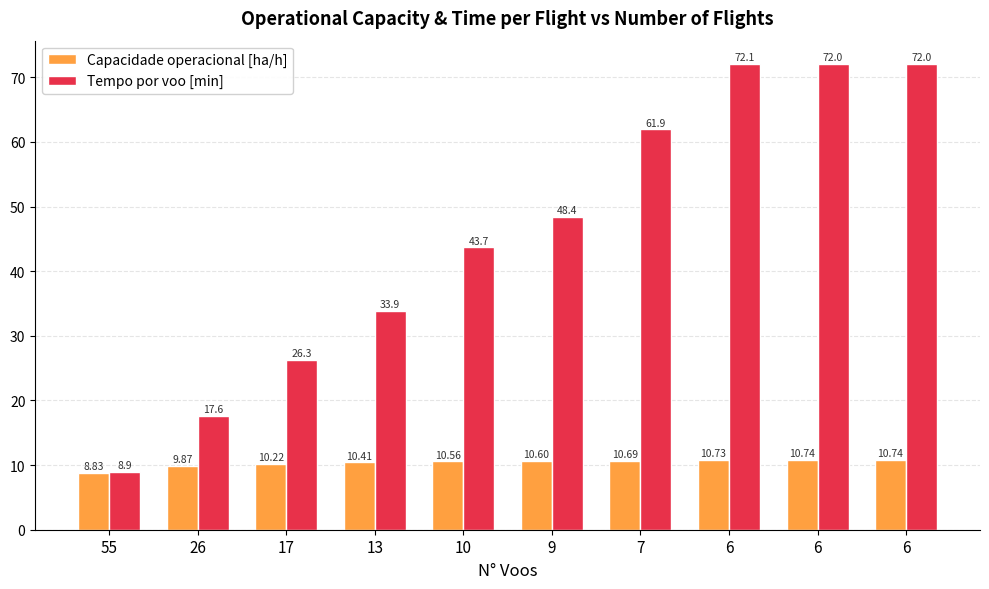

At which label is Tempo por voo [min] closest to 40?

10